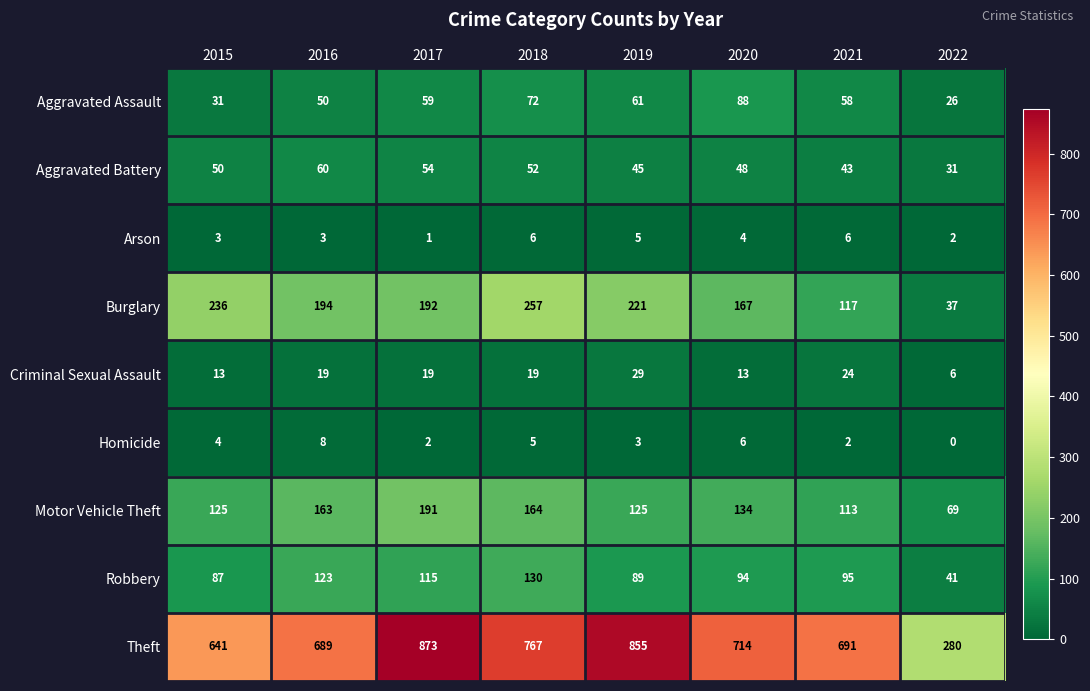

Is it true that Criminal Sexual Assault equals 9 at 2022?

False